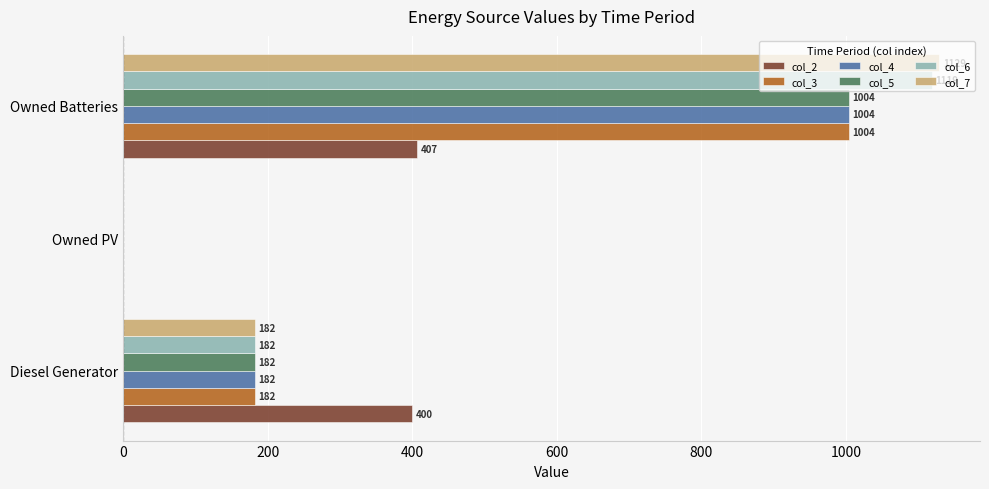

What is the total value across all series at Diesel Generator?

1310